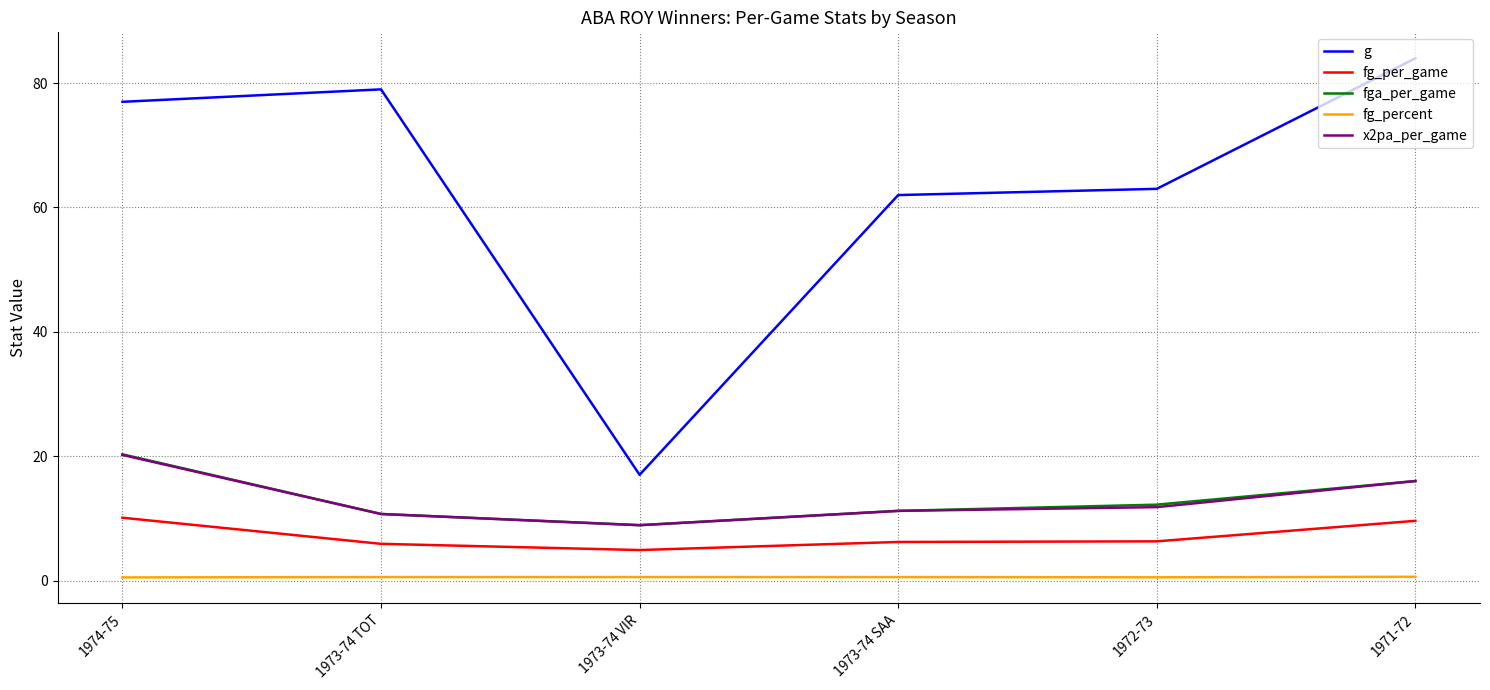

Is the value of fga_per_game at 1973-74 SAA greater than the value of g at 1971-72?

No